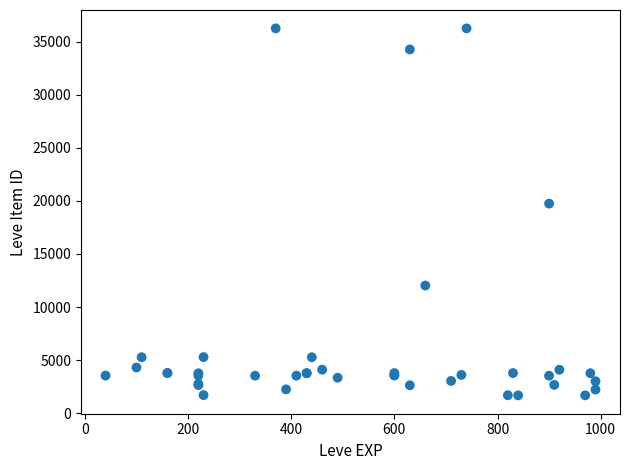

What Y value in the scatter plot is closest to 18967?

19744